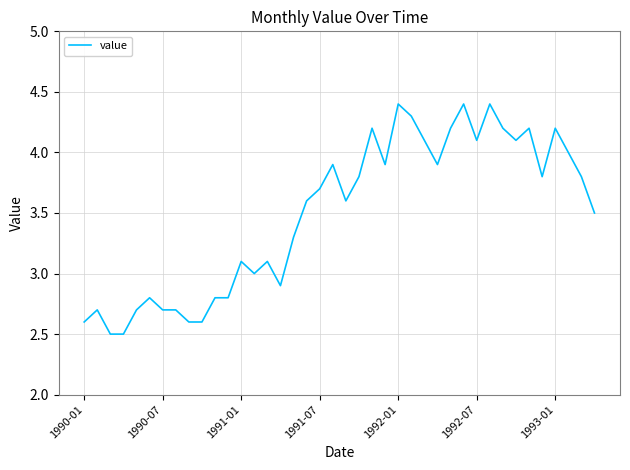

What is the minimum value shown in the chart?

2.5